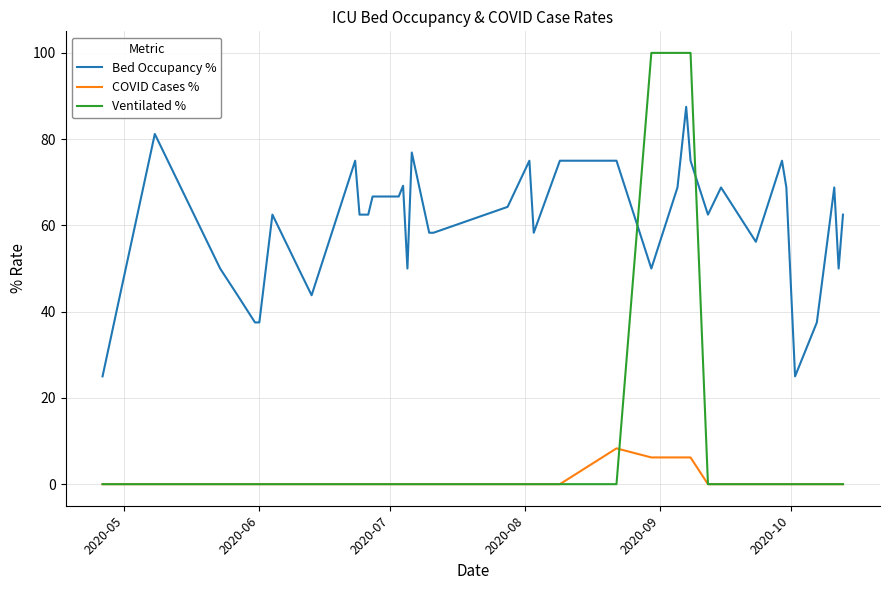

List the series in order of their peak value, highest first.

Ventilated %, Bed Occupancy %, COVID Cases %